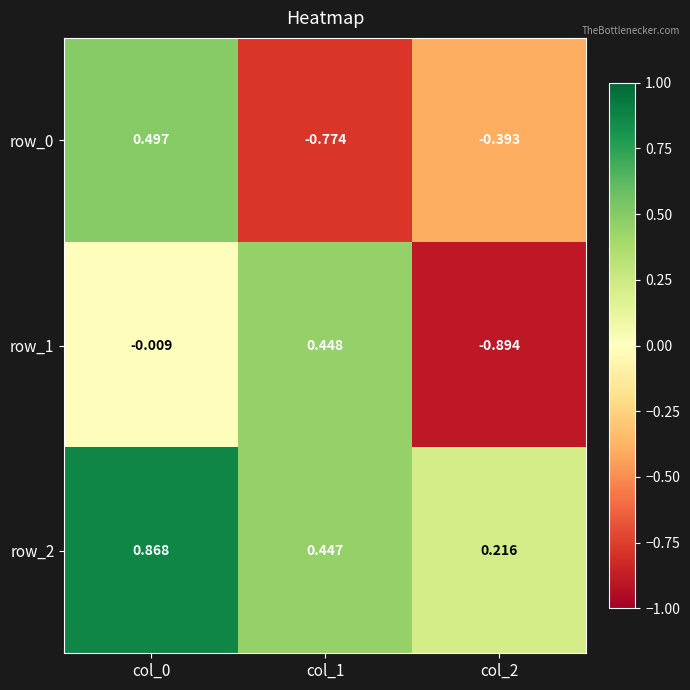

What is the average value of the row_0 series?

-0.2